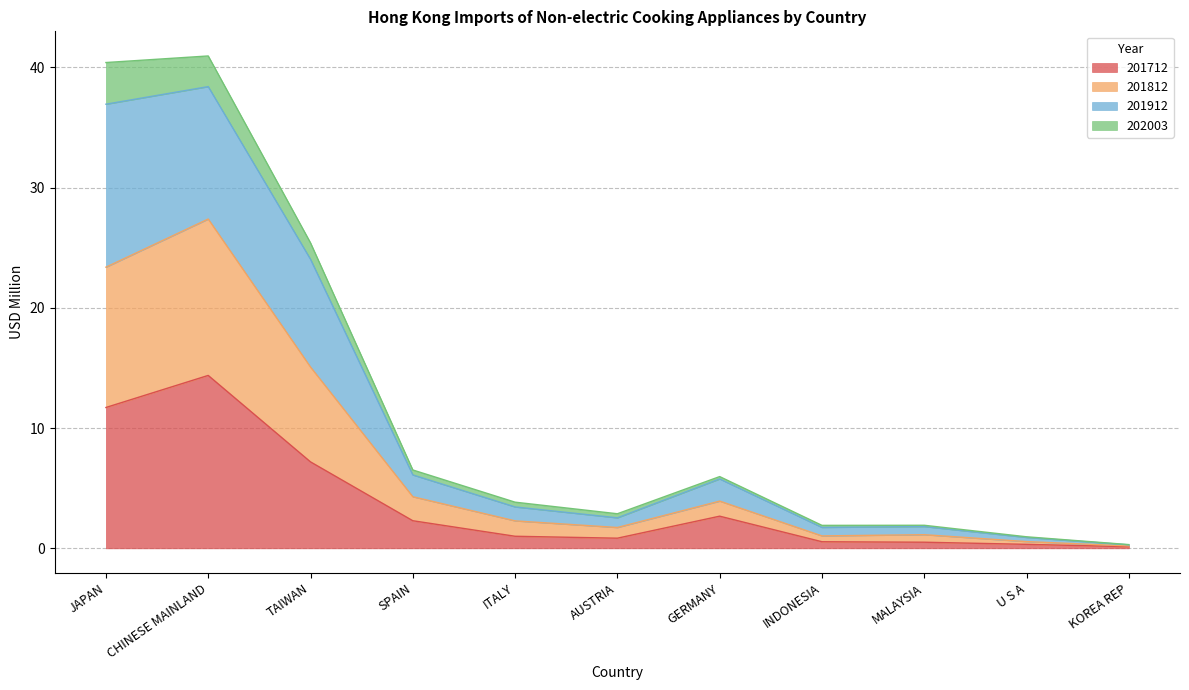

What is the label of the 7th point from the left?

GERMANY